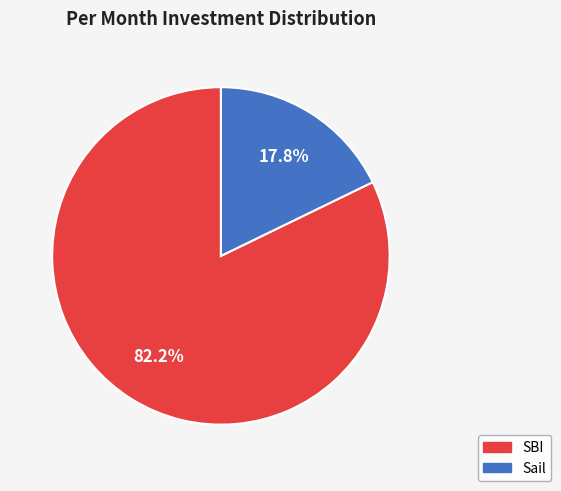

Which category has the biggest portion of the pie?

SBI